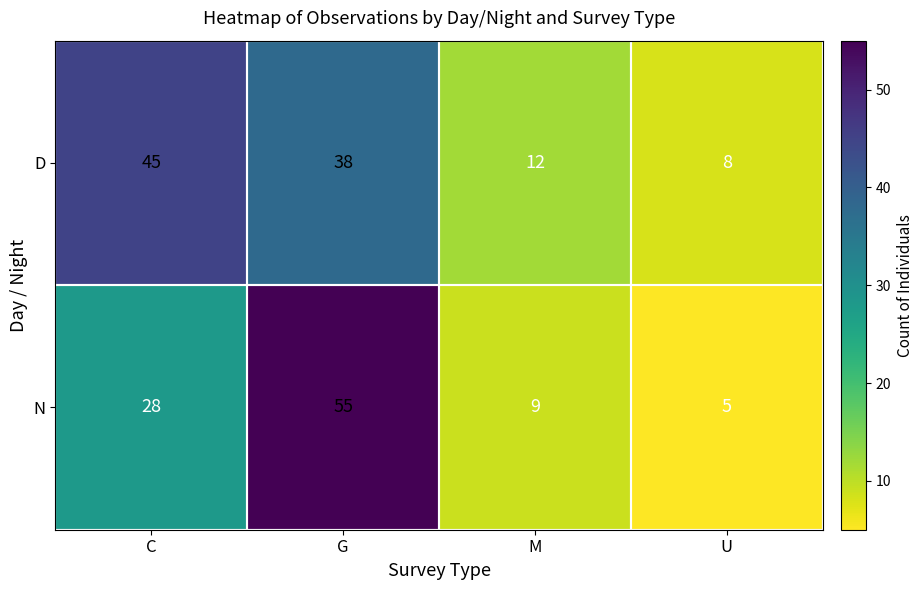

Reading left to right, transcribe all the data shown in this chart.

D: 45	38	12	8
N: 28	55	9	5